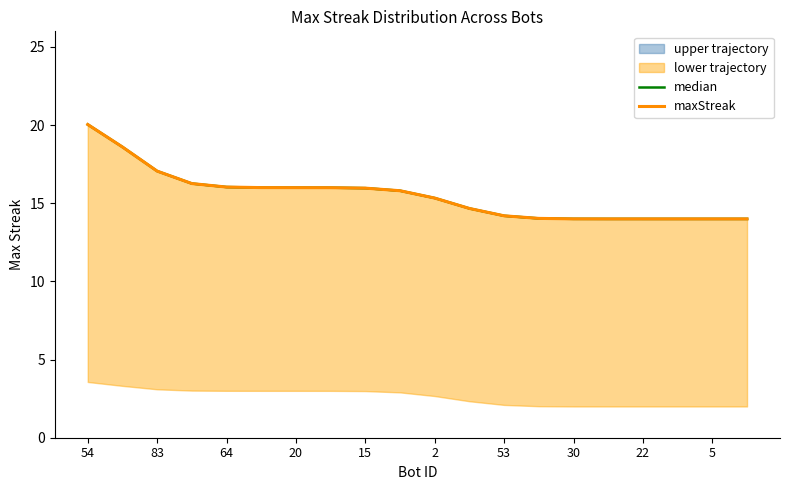

Between 54 and 20, which series saw the biggest shift?

median